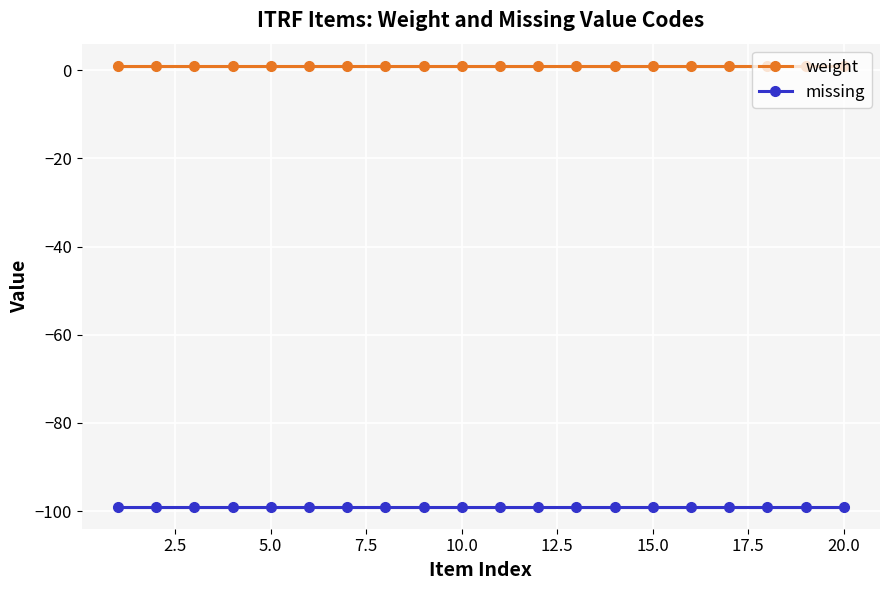

What is the highest value of the missing series?

-99